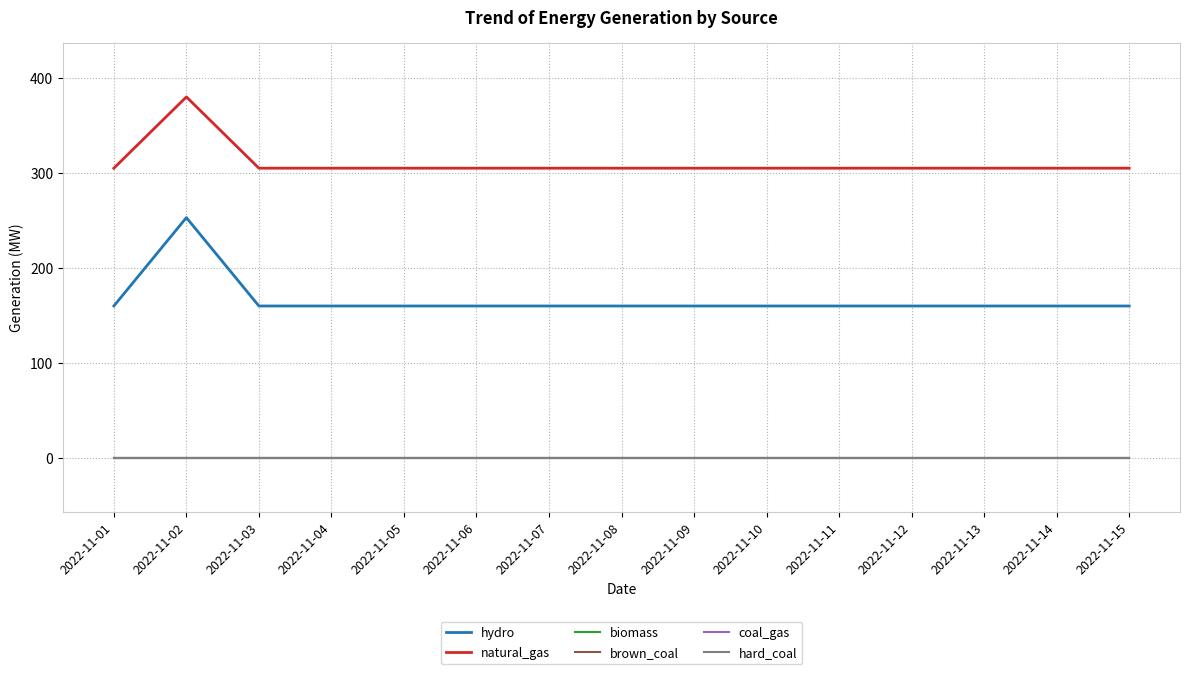

Is this an area chart (filled region under the line)?

No